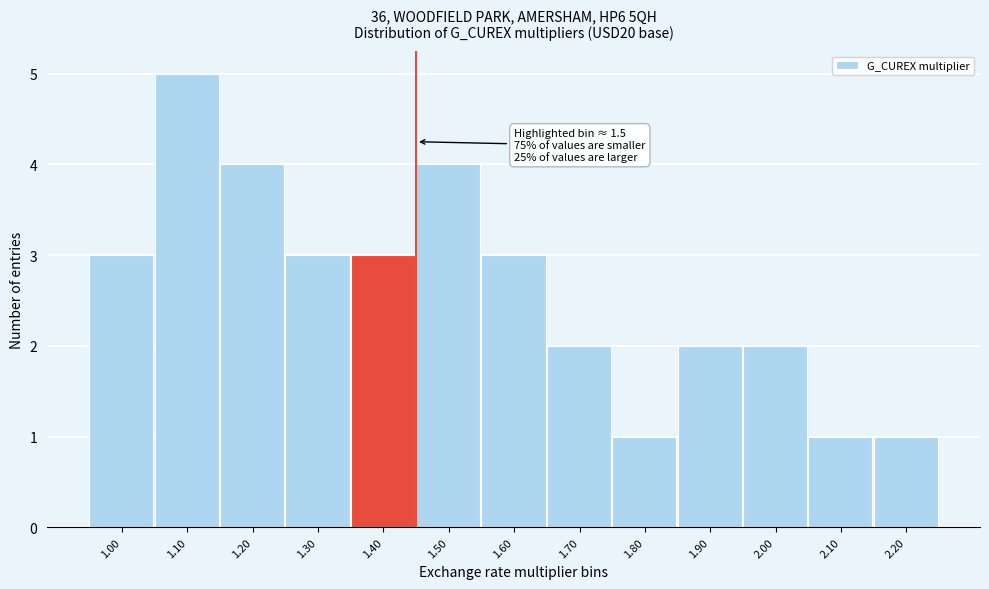

Reading left to right, what are all the values shown in this chart?

1.00=3	1.10=5	1.20=4	1.30=3	1.40=3	1.50=4	1.60=3	1.70=2	1.80=1	1.90=2	2.00=2	2.10=1	2.20=1